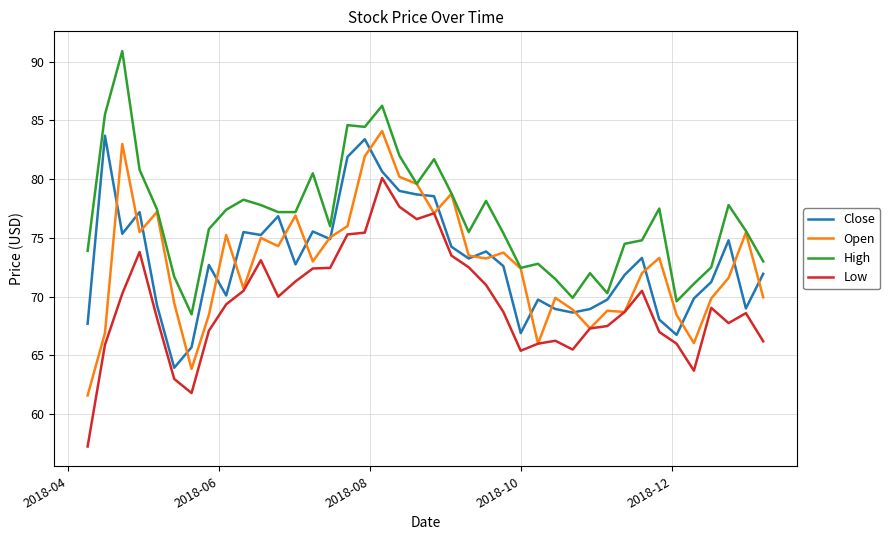

What is the greatest value displayed?

90.9